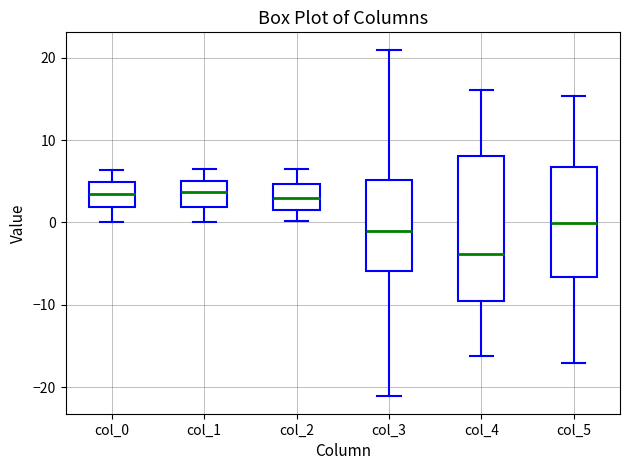

Where is the lower edge of the box for col_2 on the y-axis? The values are not printed on the chart, so give them approximately, as read against the axis.

2